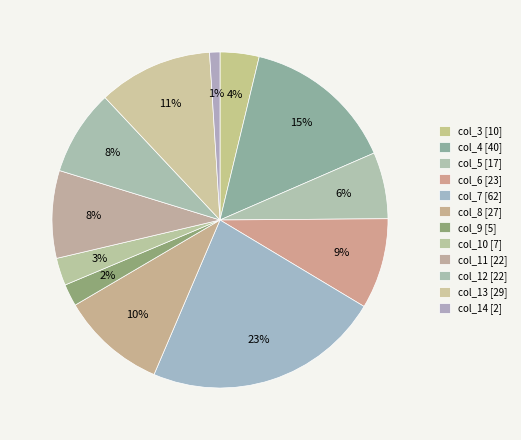

Count the number of slices in the pie.

12